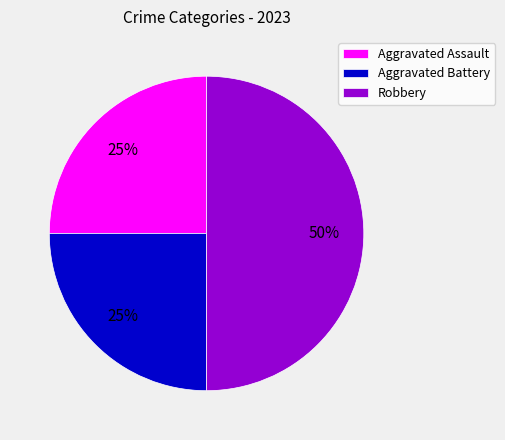

To the nearest percent, what percentage of the pie is Aggravated Battery?

25%